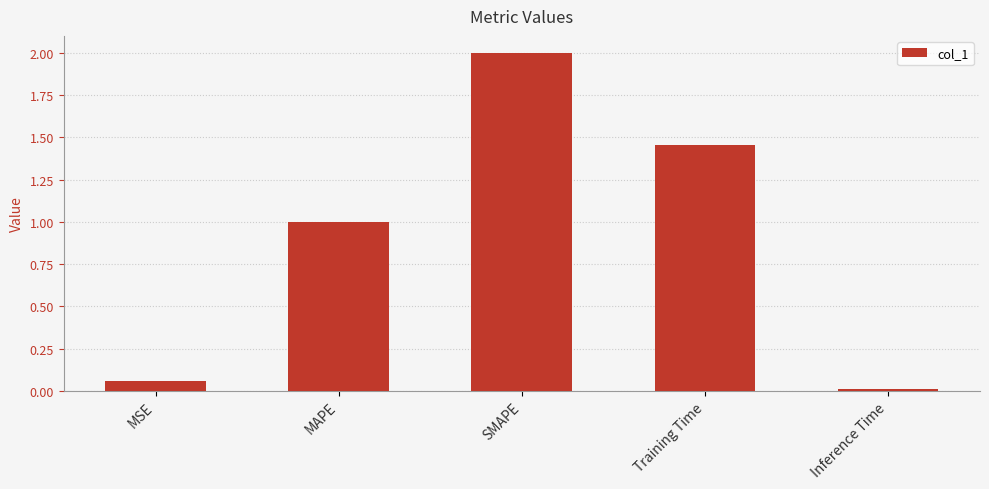

What is the change in value from MSE to SMAPE?

+1.9